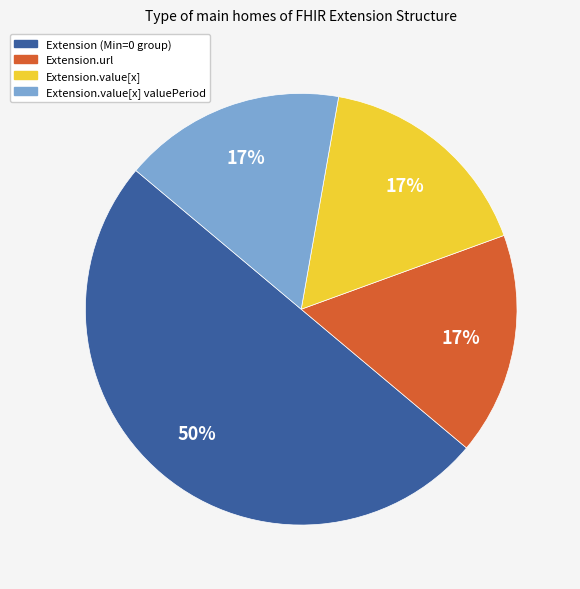

True or false: Extension (Min=0 group) accounts for 55% of the total.

False